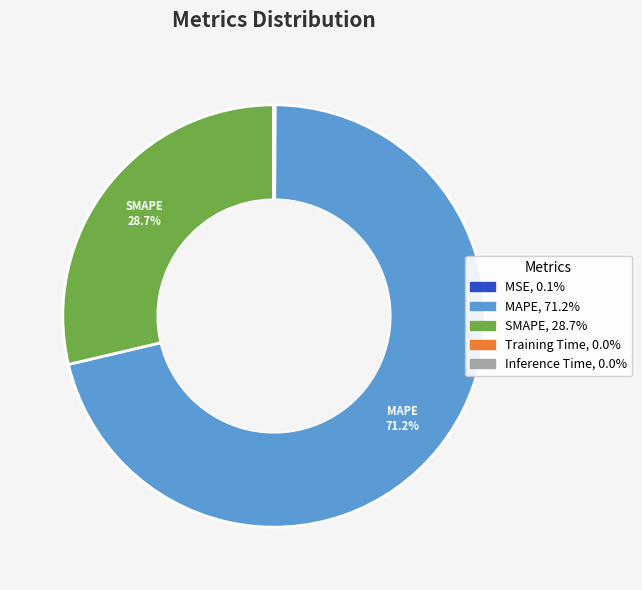

Is there a majority slice in this chart?

Yes